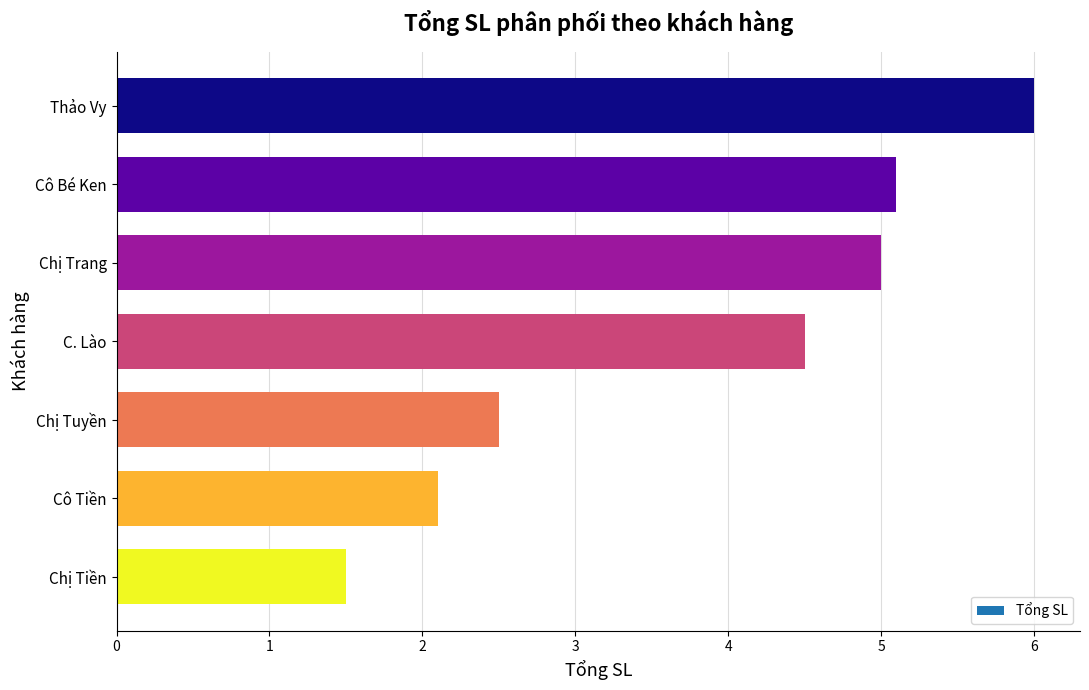

Which label corresponds to the smallest value in the chart?

Chị Tiền